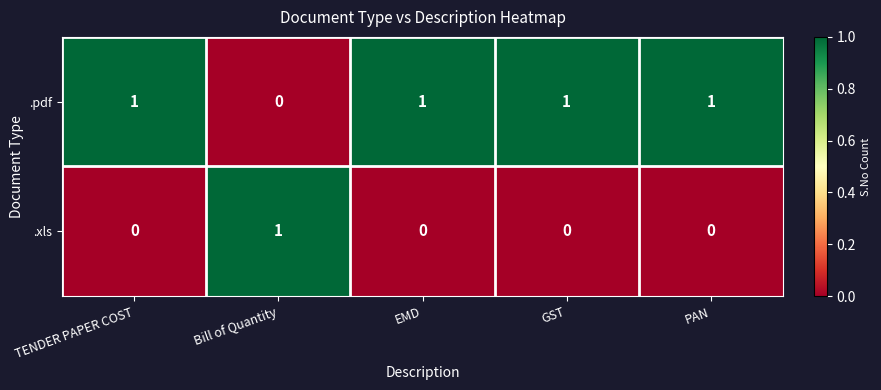

At how many categories does at least one series exceed 0?

5